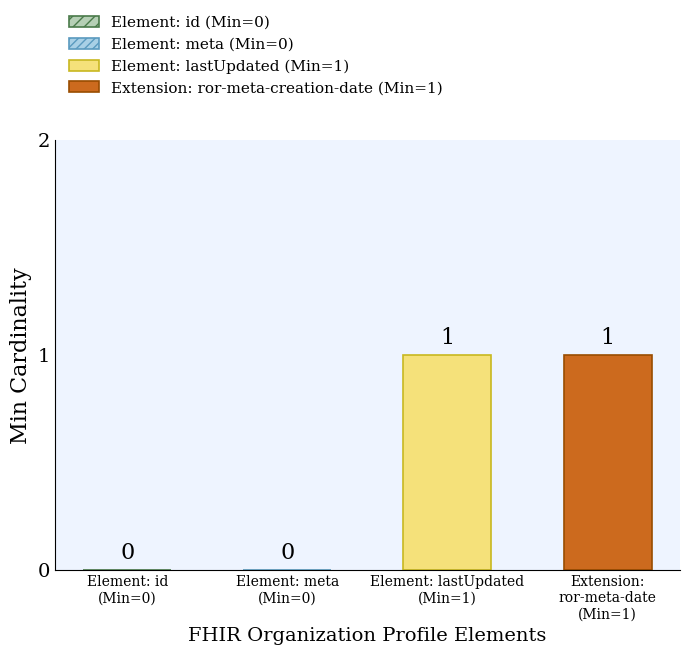

Does the chart contain any negative values?

No